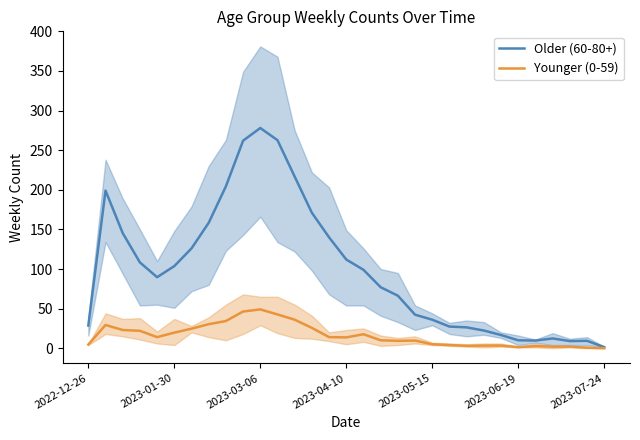

Which series has the widest spread of values?

Older (60-80+)